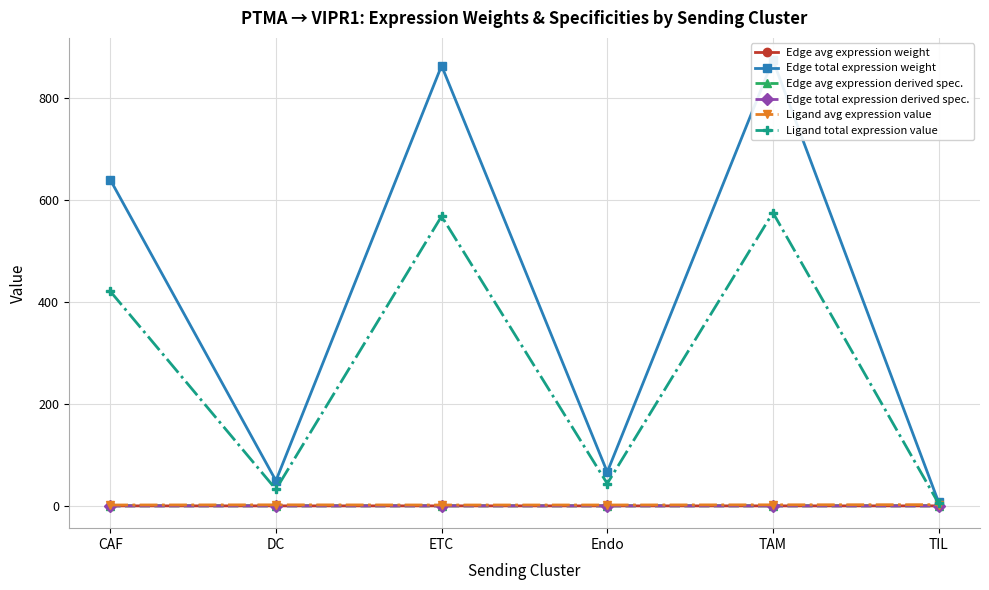

Reading left to right, list all the values displayed in this chart.

Edge avg expression weight: CAF=0.0	DC=0.0	ETC=0.0	Endo=0.0	TAM=0.0	TIL=0.0
Edge total expression weight: CAF=640.0	DC=49.4	ETC=863.7	Endo=66.4	TAM=874.6	TIL=7.3
Edge avg expression derived spec.: CAF=0.0	DC=0.0	ETC=0.0	Endo=0.0	TAM=0.0	TIL=0.0
Edge total expression derived spec.: CAF=0.0	DC=0.0	ETC=0.0	Endo=0.0	TAM=0.0	TIL=0.0
Ligand avg expression value: CAF=1.7	DC=2.0	ETC=1.7	Endo=1.7	TAM=2.1	TIL=2.4
Ligand total expression value: CAF=421.1	DC=32.5	ETC=568.3	Endo=43.7	TAM=575.4	TIL=4.8